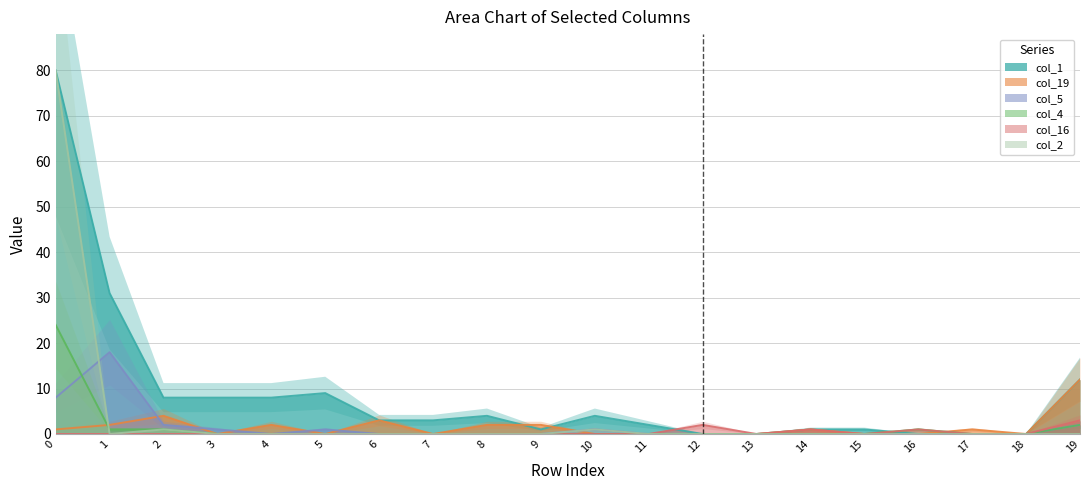

Which series has the largest total across all categories?

col_1